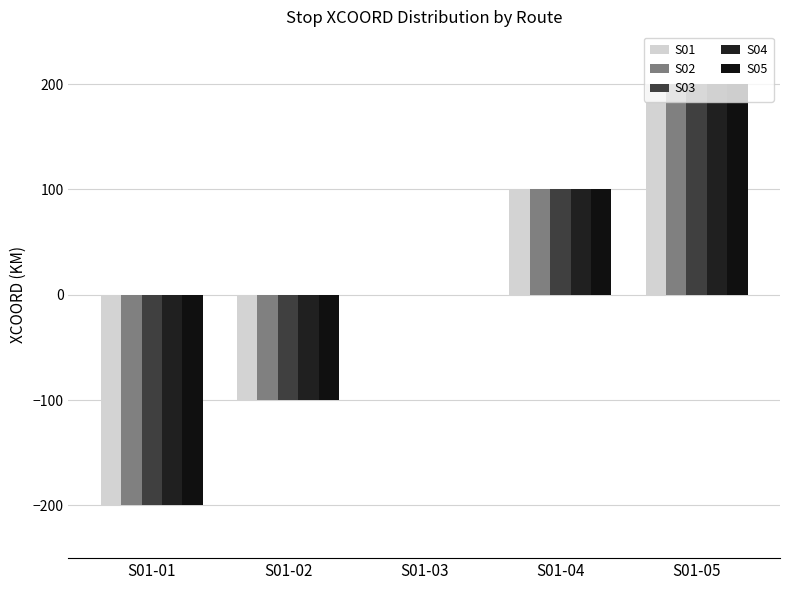

What is the difference between the maximum and second lowest values in the S05 series?

300